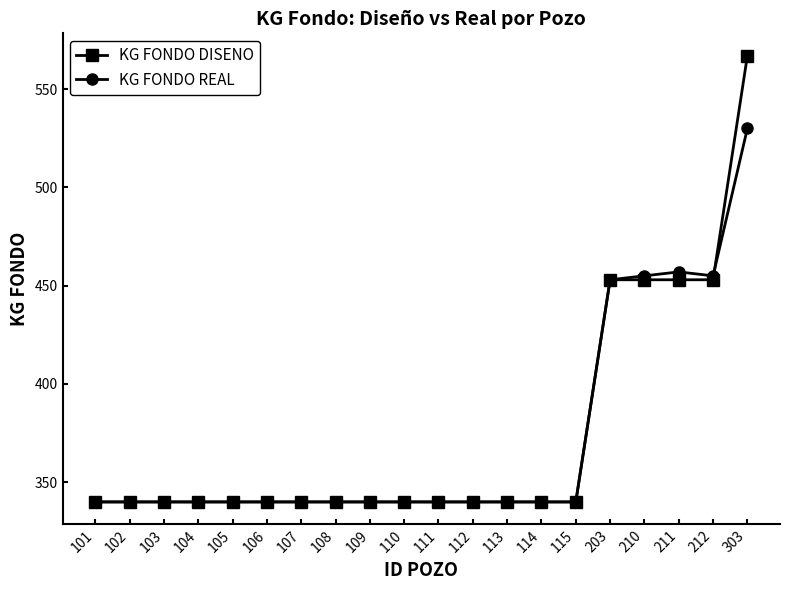

Where is KG FONDO REAL nearest to the value 435?

203